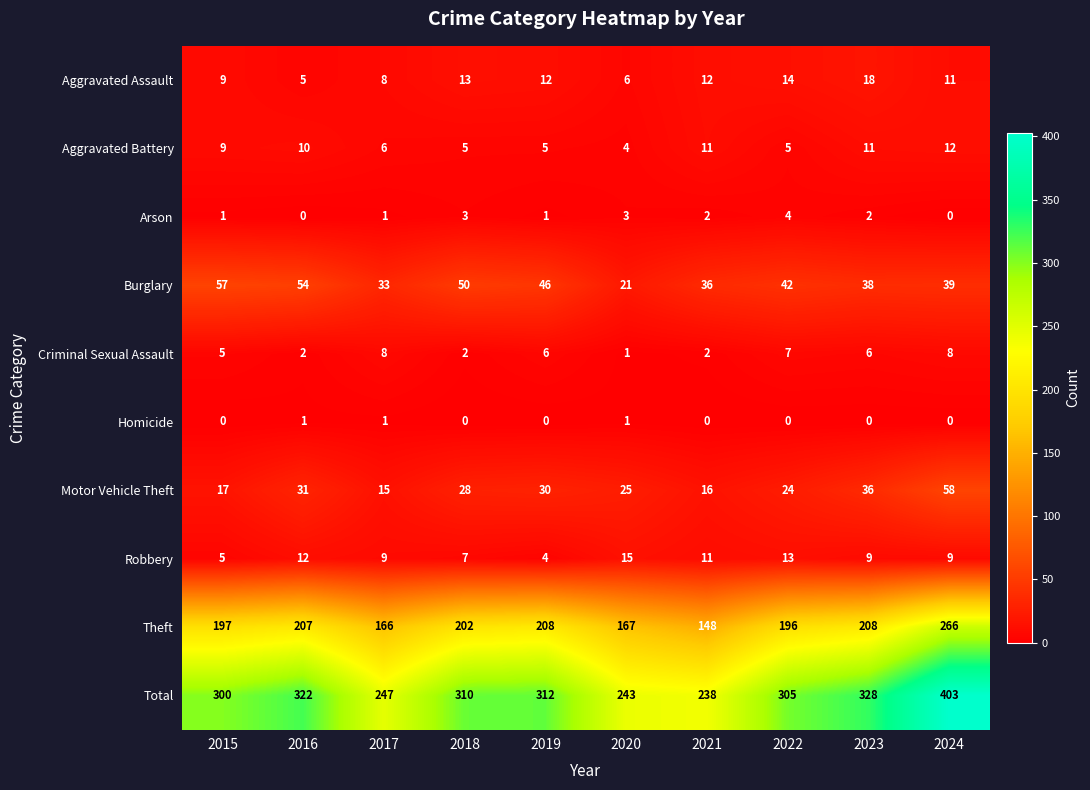

Is it true that Motor Vehicle Theft equals 24 at 2022?

True